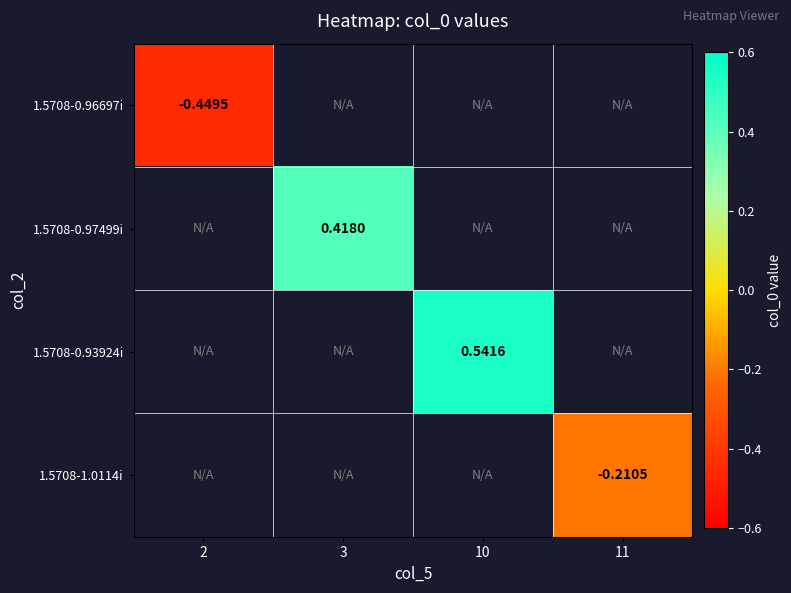

Between 2 and 3, which is larger?

3